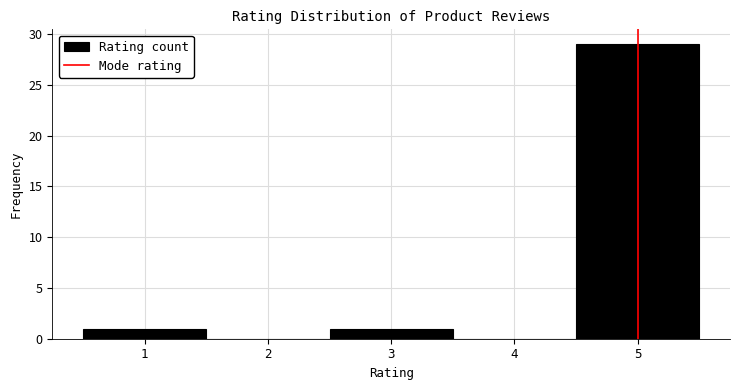

Reading left to right, transcribe this chart: for each bar, give the range it covers on the x-axis and its height. The values are not printed on the chart, so give them approximately, as read against the axis.

0.5 to 1.5: 1
1.5 to 2.5: 0
2.5 to 3.5: 1
3.5 to 4.5: 0
4.5 to 5.5: 29